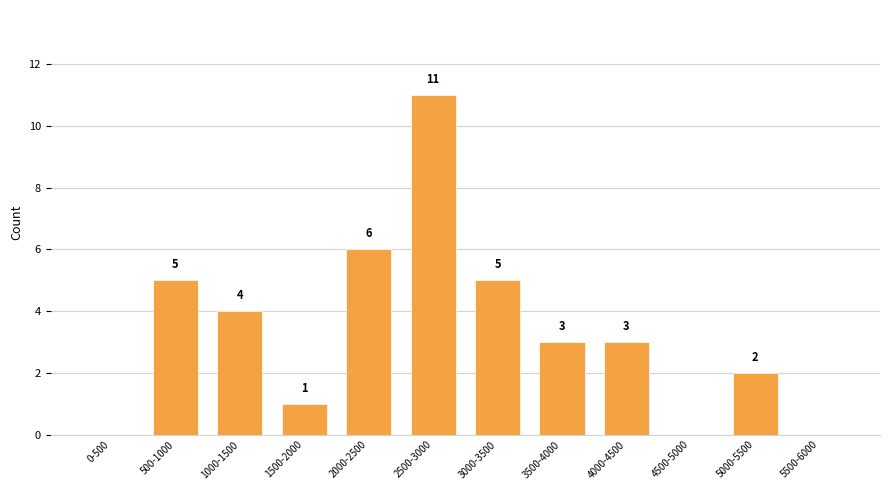

Reading left to right, extract all data points from this chart.

0-500=0	500-1000=5	1000-1500=4	1500-2000=1	2000-2500=6	2500-3000=11	3000-3500=5	3500-4000=3	4000-4500=3	4500-5000=0	5000-5500=2	5500-6000=0